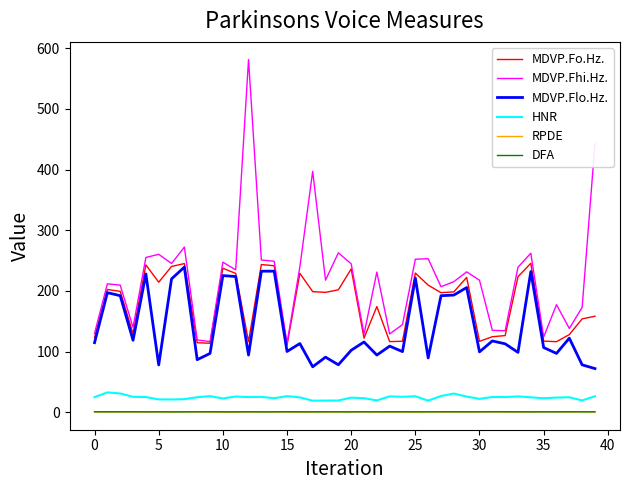

How many lines are shown in the chart?

6